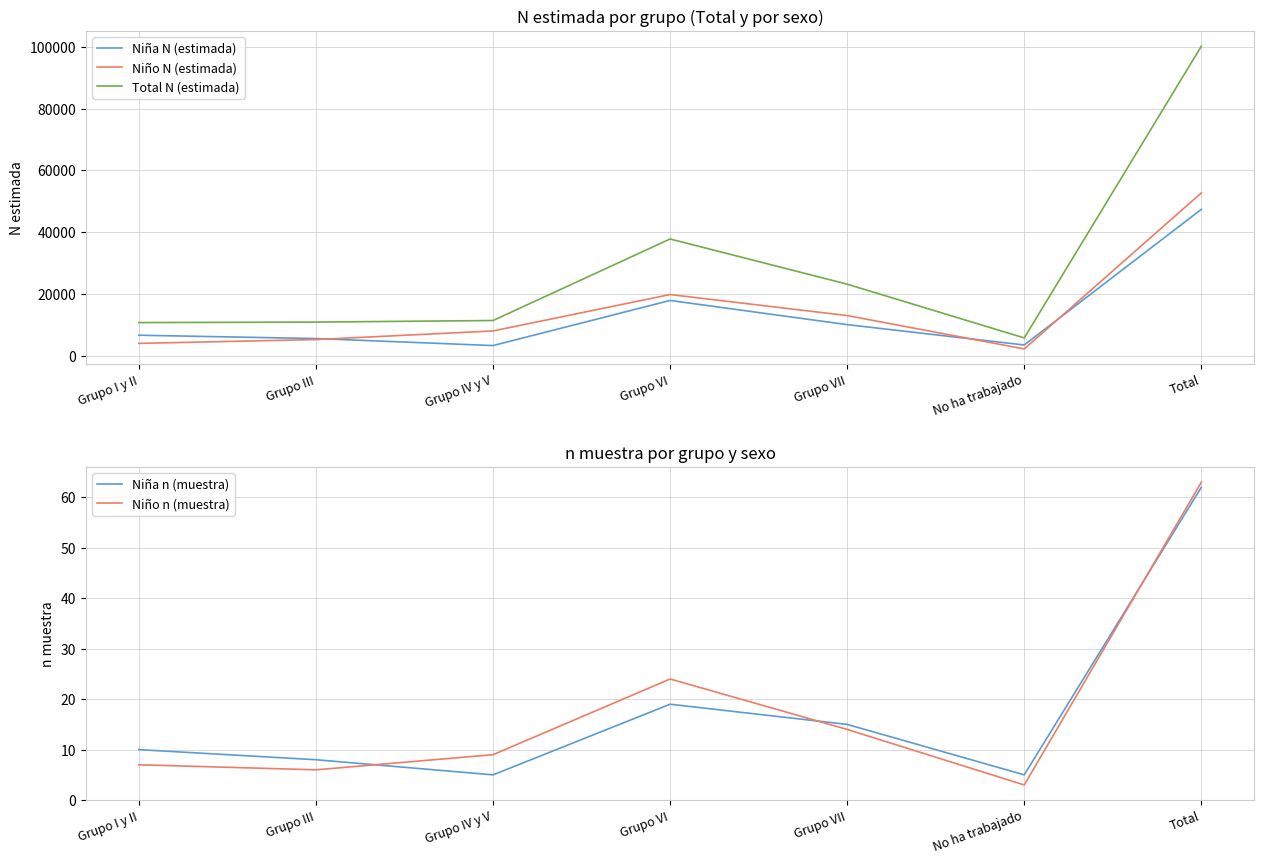

Rank the series at Grupo IV y V from lowest to highest value.

Niña n (muestra), Niño n (muestra), Niña N (estimada), Niño N (estimada), Total N (estimada)